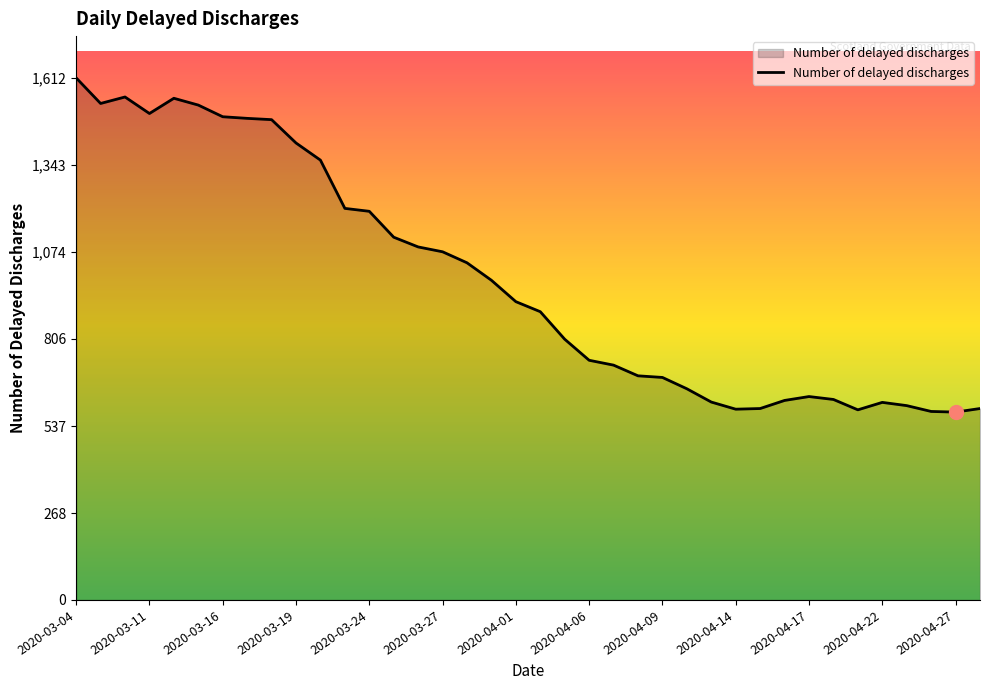

What is the minimum value shown in the chart?

580